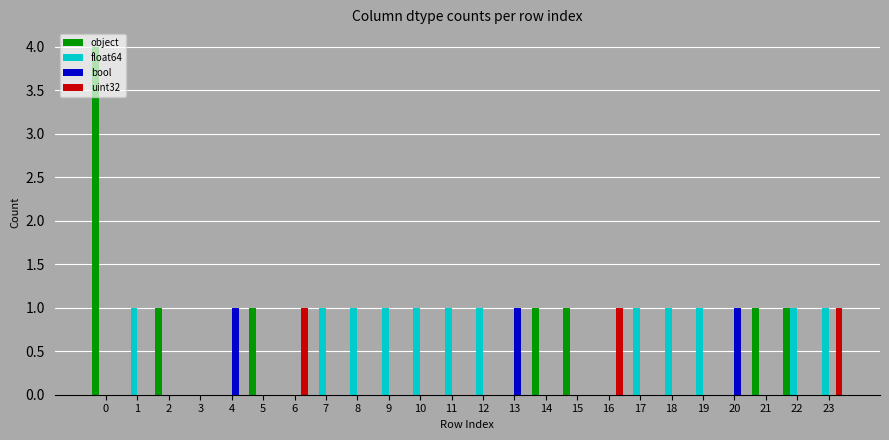

Reading left to right, transcribe all the data shown in this chart.

object: 4	0	1	0	0	1	0	0	0	0	0	0	0	0	1	1	0	0	0	0	0	1	1	0
float64: 0	1	0	0	0	0	0	1	1	1	1	1	1	0	0	0	0	1	1	1	0	0	1	1
bool: 0	0	0	0	1	0	0	0	0	0	0	0	0	1	0	0	0	0	0	0	1	0	0	0
uint32: 0	0	0	0	0	0	1	0	0	0	0	0	0	0	0	0	1	0	0	0	0	0	0	1